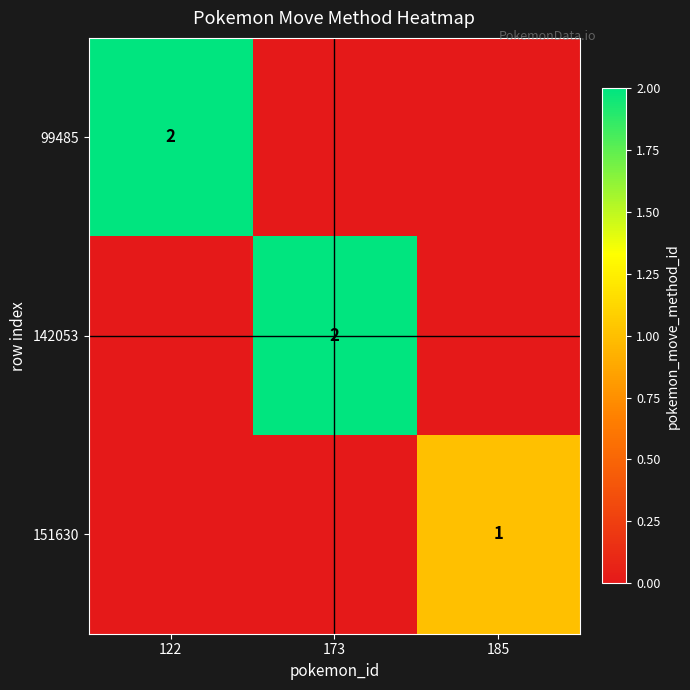

True or false: 151630 has a value of 2 at 185.

False